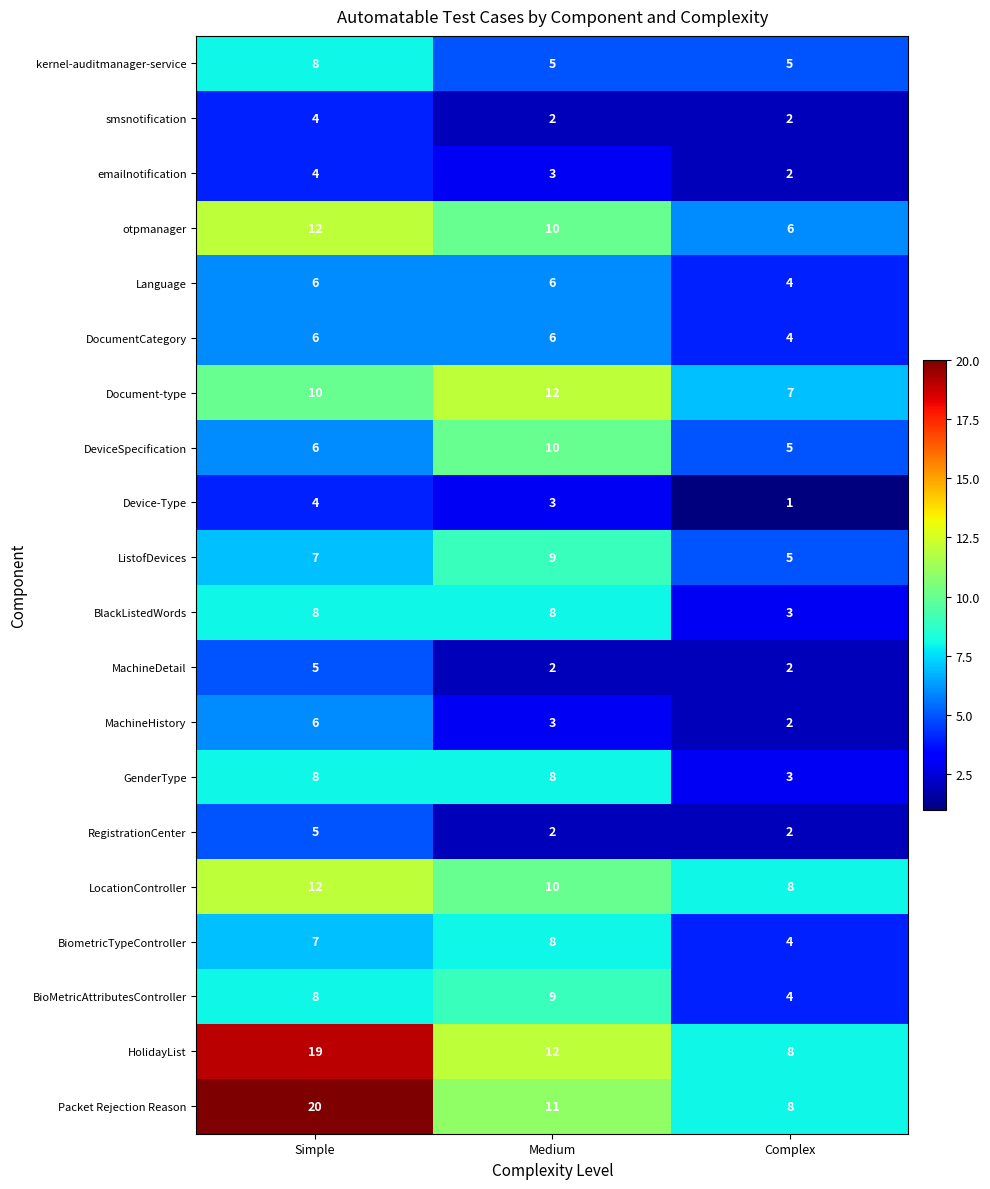

At which category is the sum across all series the highest?

Simple